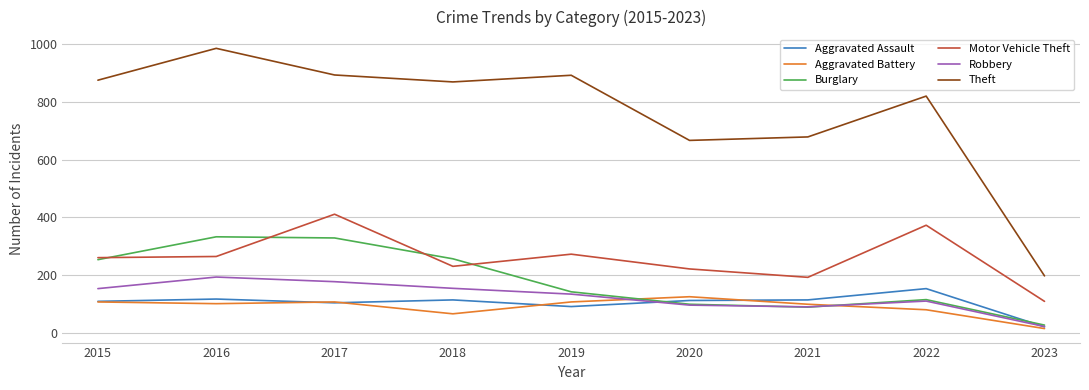

Does the chart display data point markers on the line(s)?

No